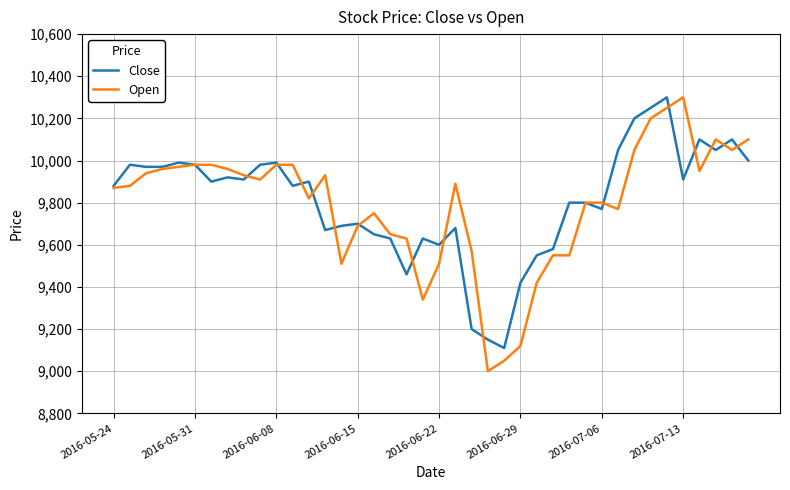

Which series has the largest range (max minus min)?

Open